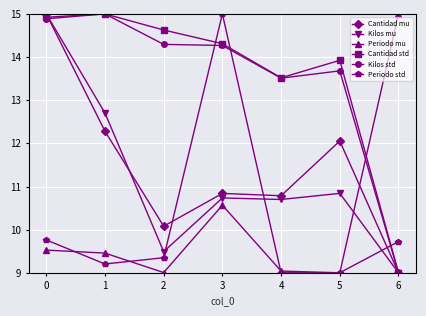

What is the minimum value for Cantidad mu?

9.0